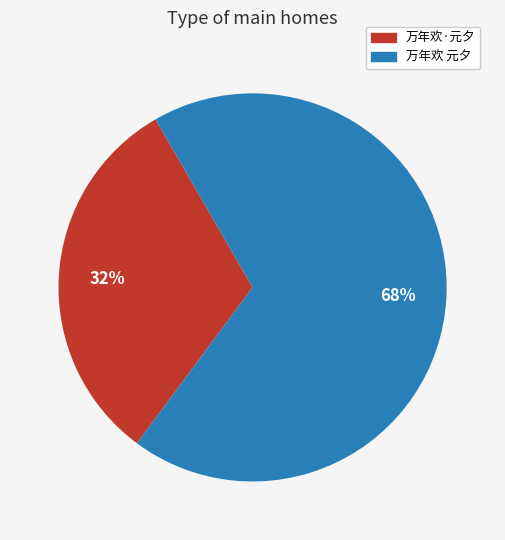

Do 万年欢·元夕 and 万年欢 元夕 together represent more than half of the pie?

Yes